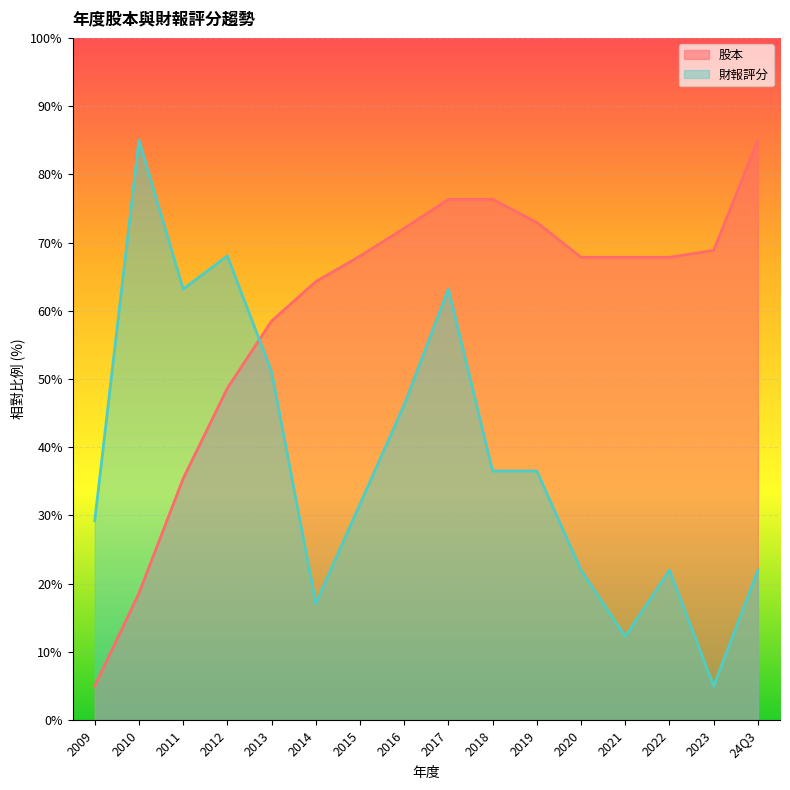

List the series in order of their peak value, lowest first.

股本, 財報評分